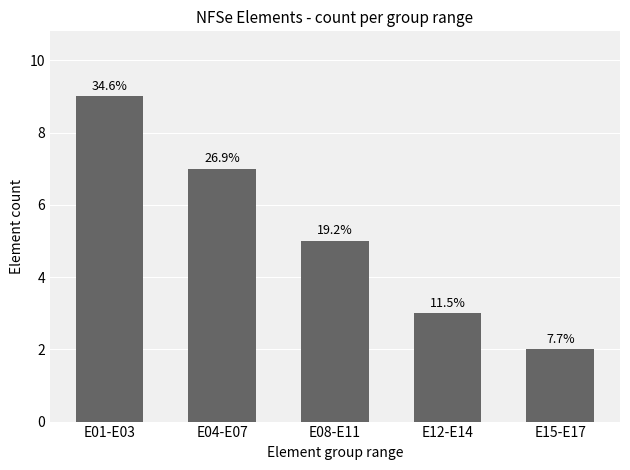

Are the bars horizontal?

No